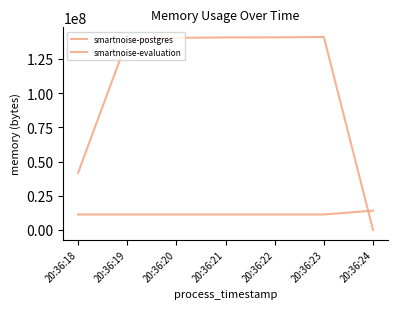

Between 20:36:19 and 20:36:23, which is larger?

20:36:19